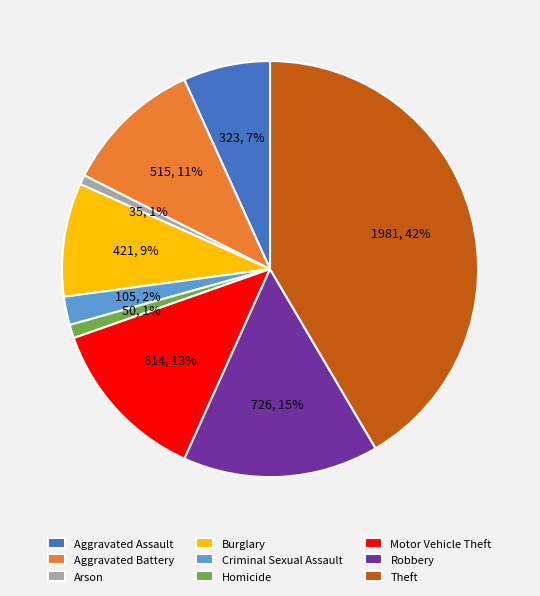

Is Aggravated Assault the majority of the pie?

No